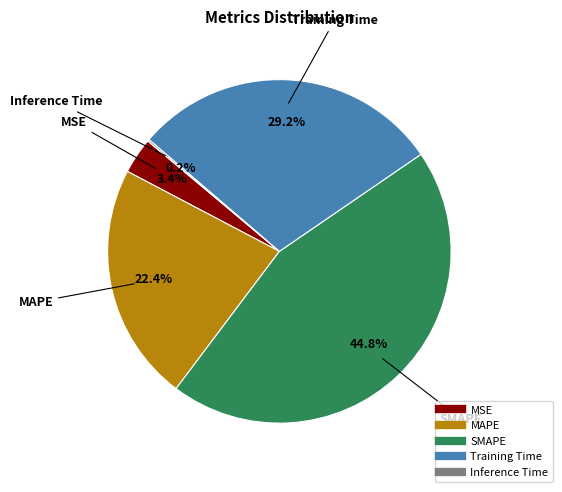

What is the ratio of the value at Training Time to the value at SMAPE?

0.7